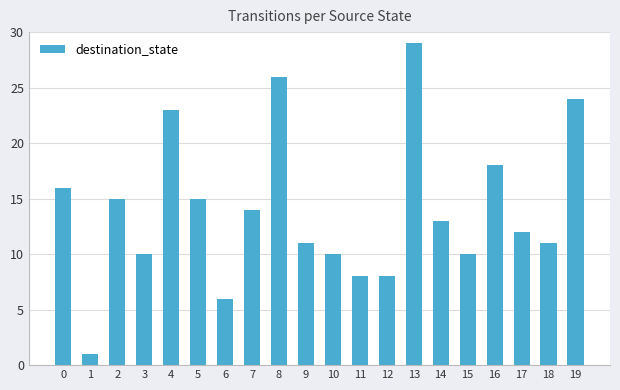

True or false: the data shows 8 at 12.

True